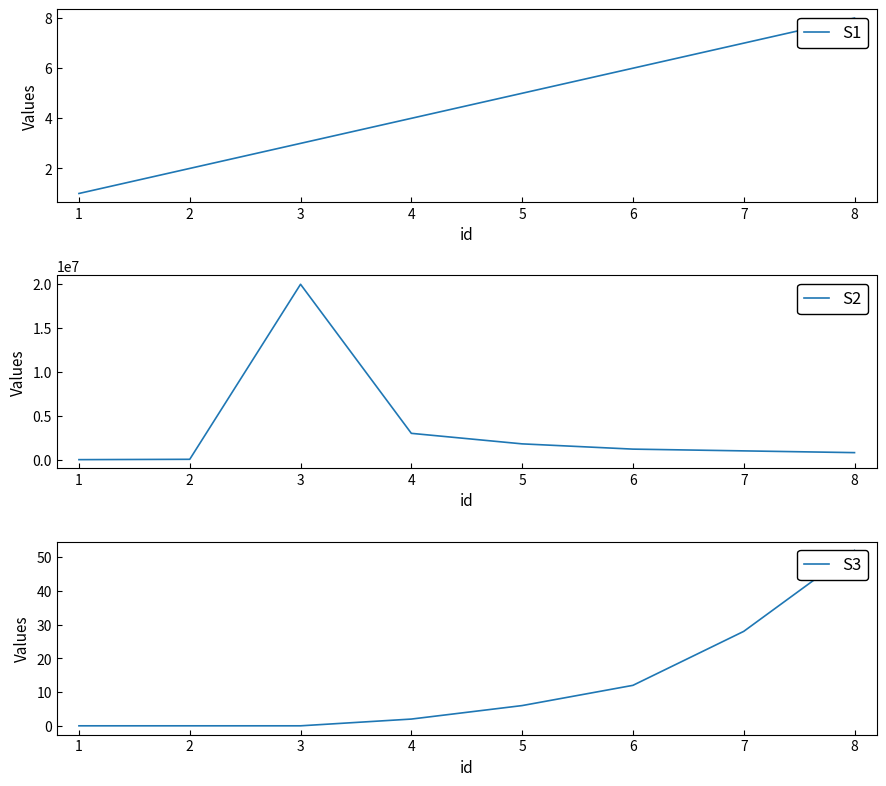

The value of S2 at 5 is 1800000. True or false?

True